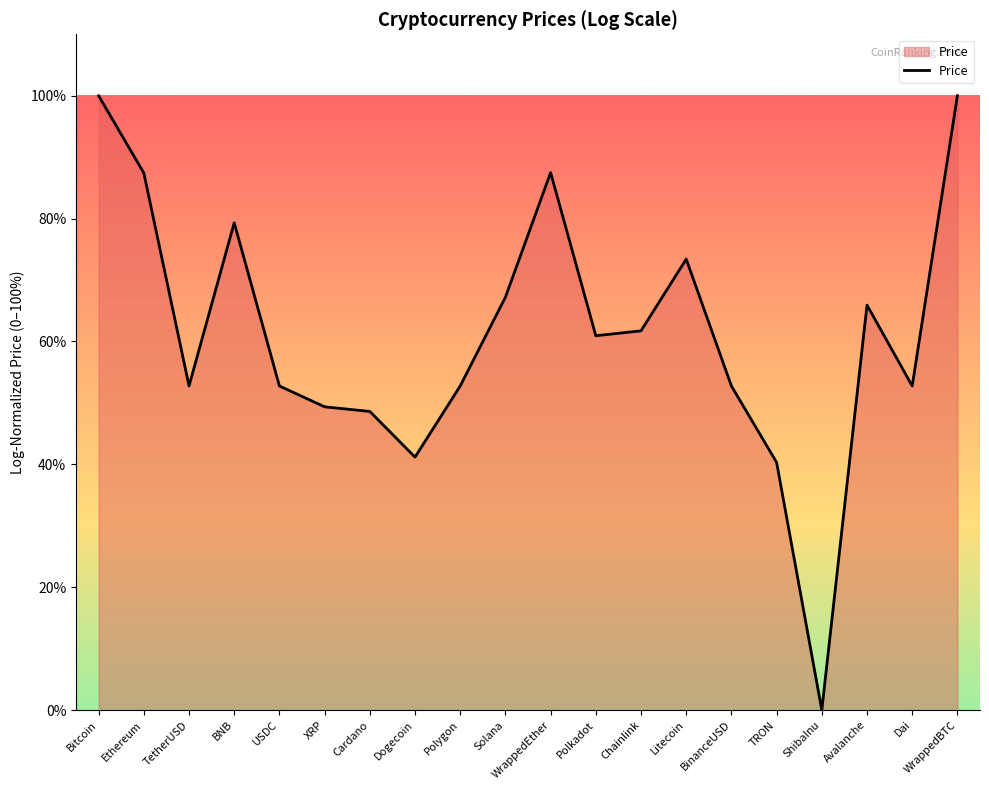

What position from the left is XRP?

6